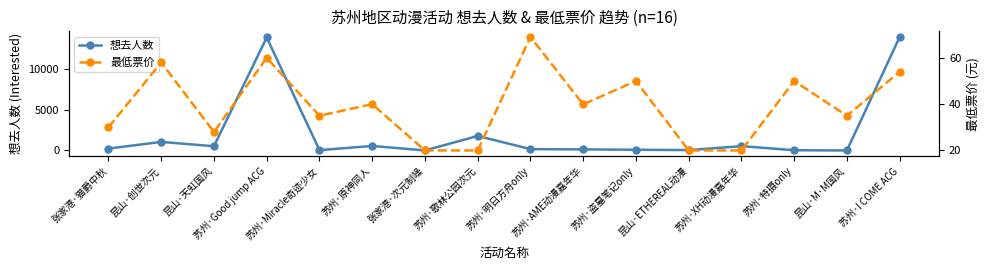

How many lines are shown in the chart?

2